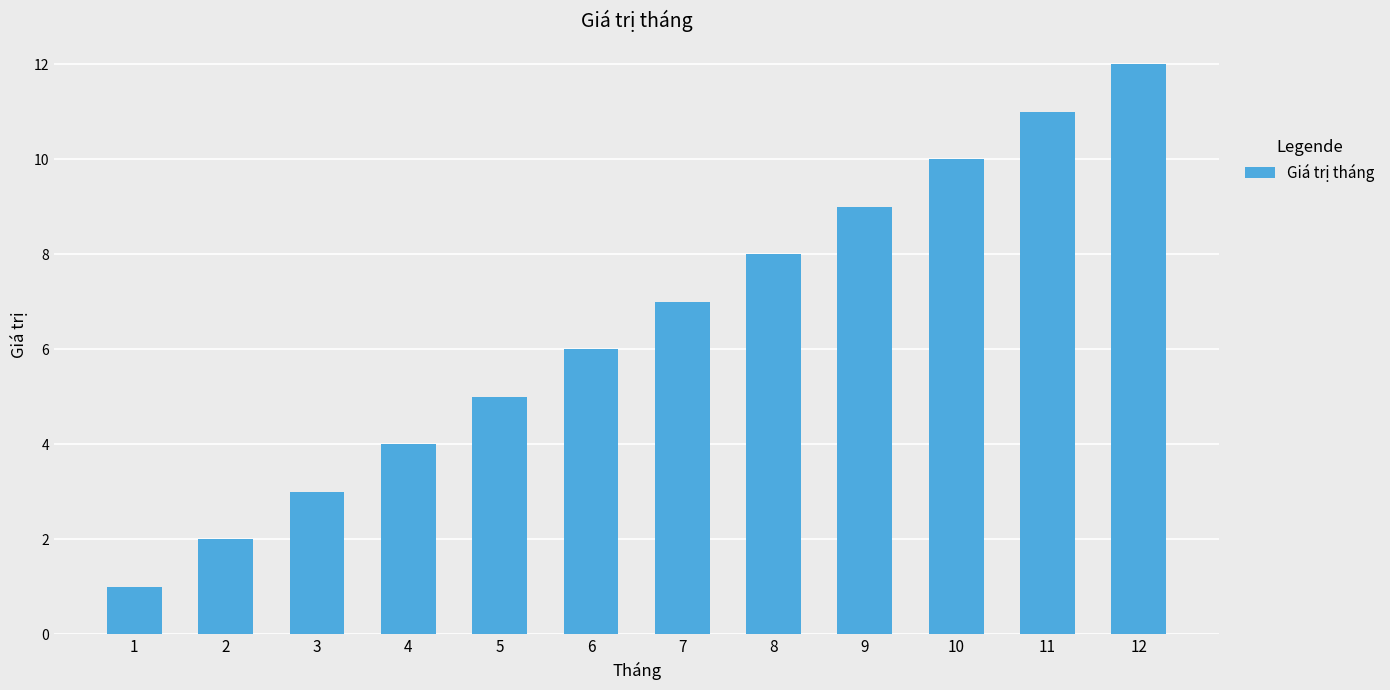

The value at 7 is 7. True or false?

True